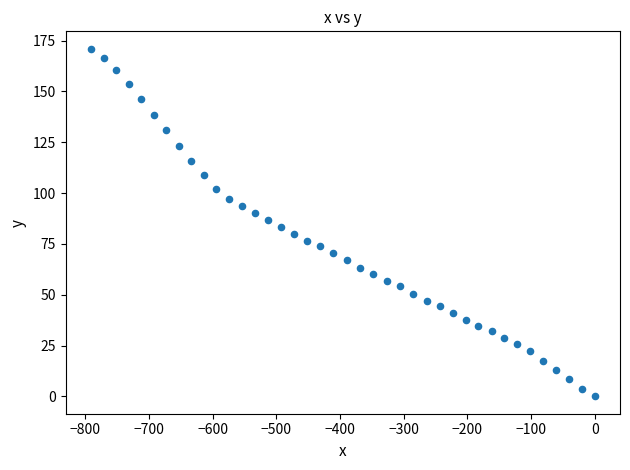

What is the range of Y values (max minus min)?

171.0